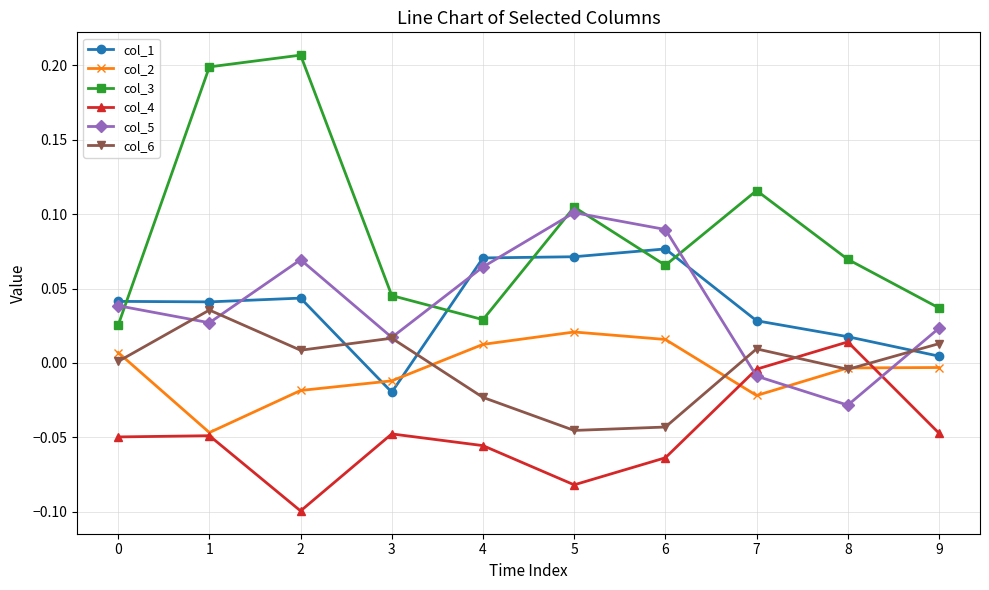

How many positive values does the col_1 series have?

9